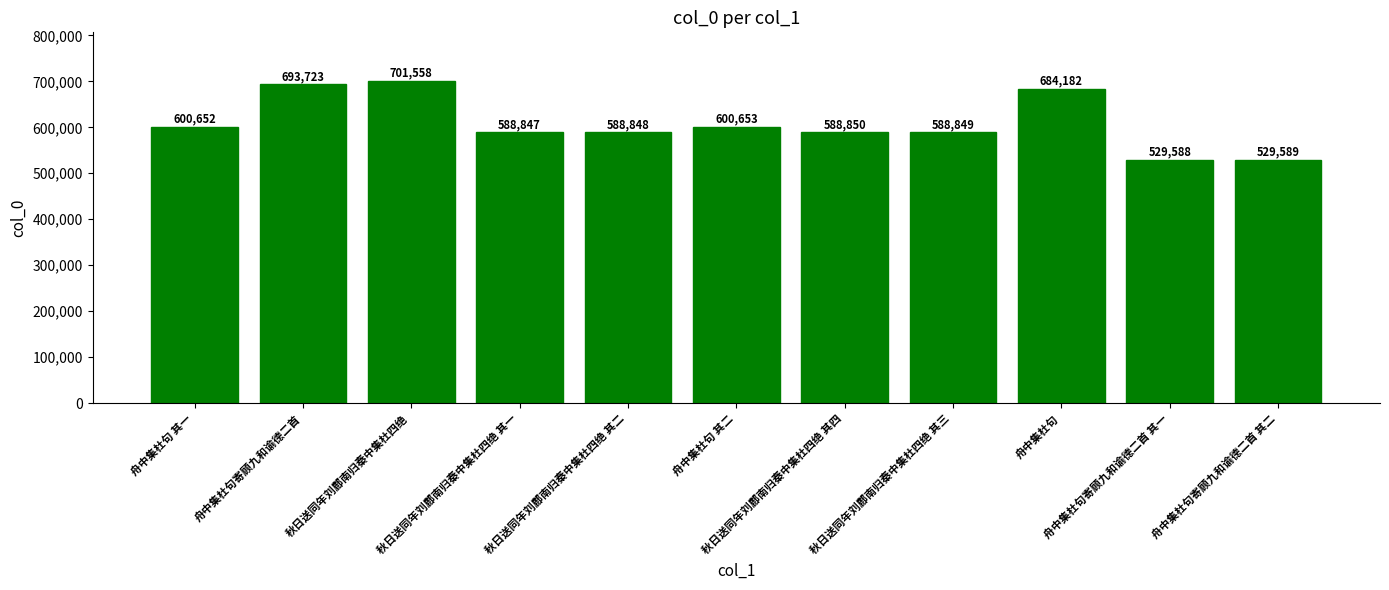

Which has a higher value, 舟中集杜句 or 秋日送同年刘鄜南归秦中集杜四绝?

秋日送同年刘鄜南归秦中集杜四绝